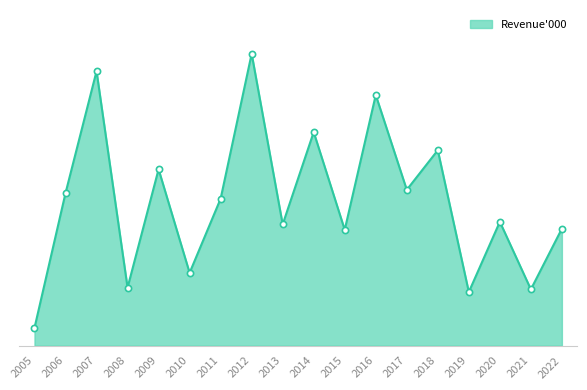

Does the chart have visible grid lines?

No